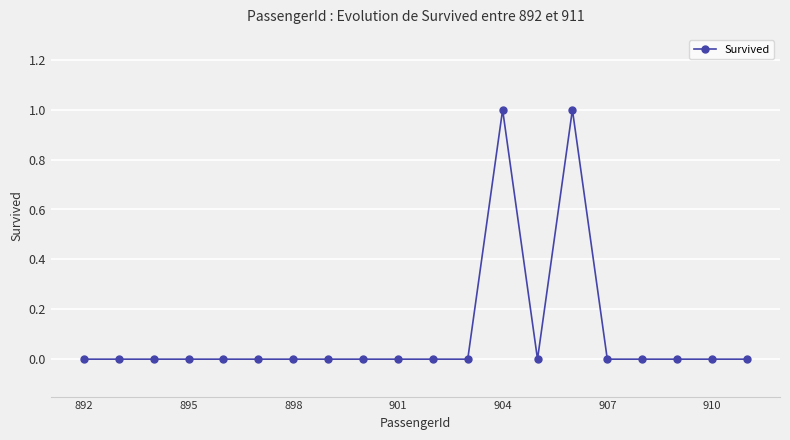

True or false: the data has more than 1 interior local peaks.

True